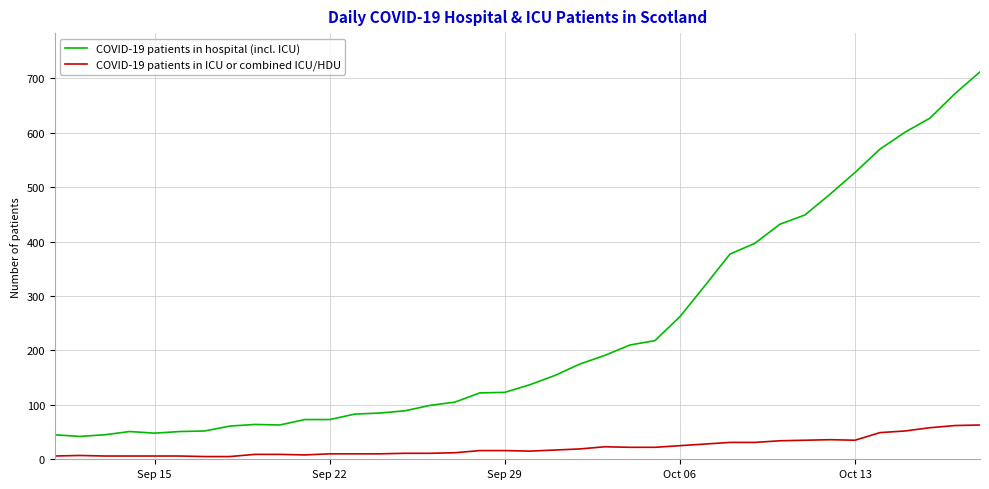

What is the maximum value shown in the chart?

712